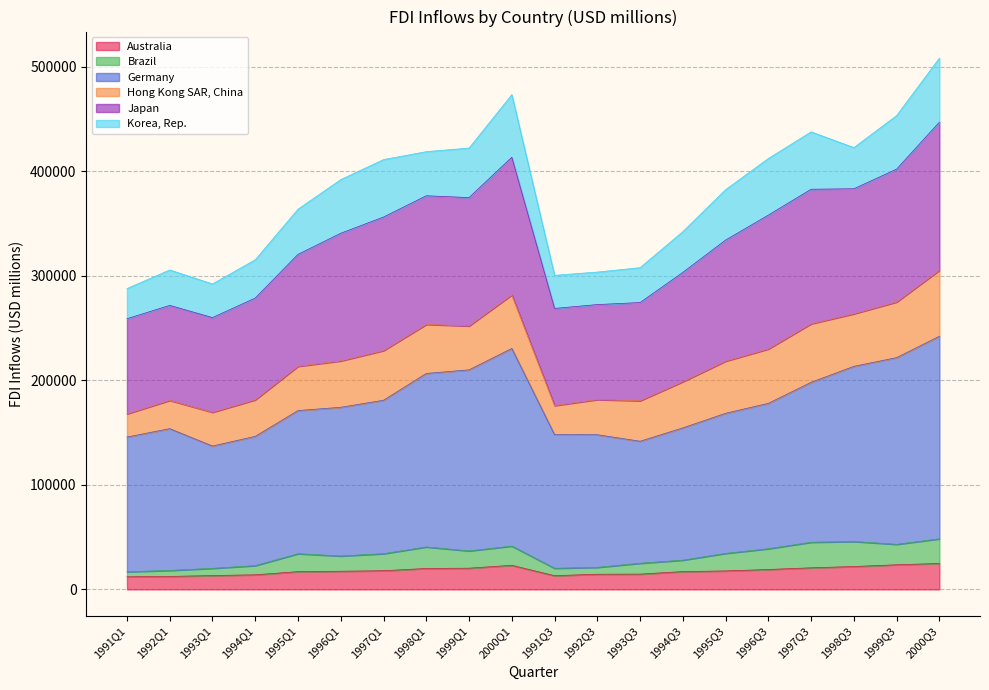

True or false: Germany has more than 0 points higher than both neighbors.

True